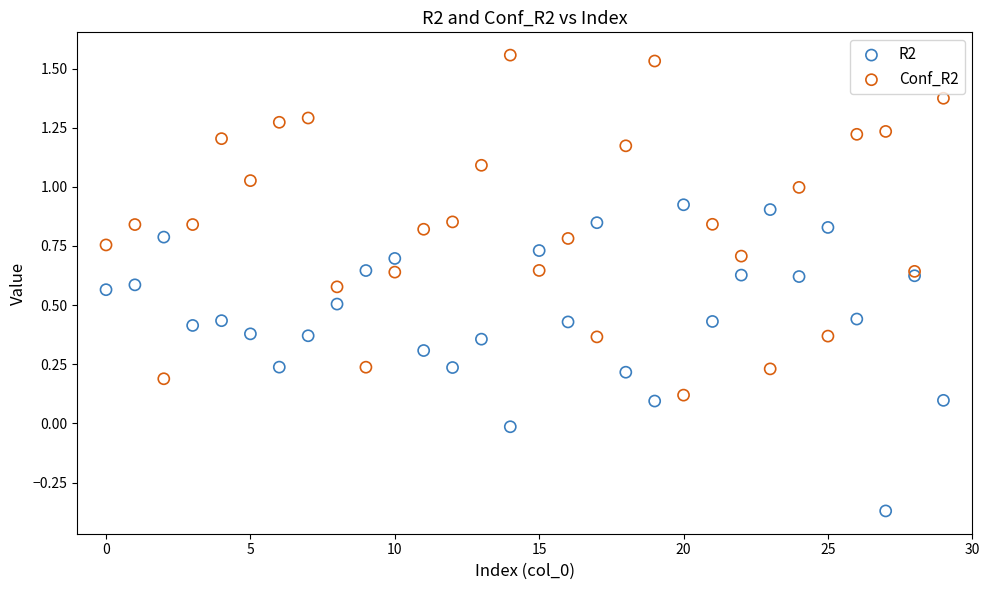

Which series reaches the minimum Y coordinate?

R2